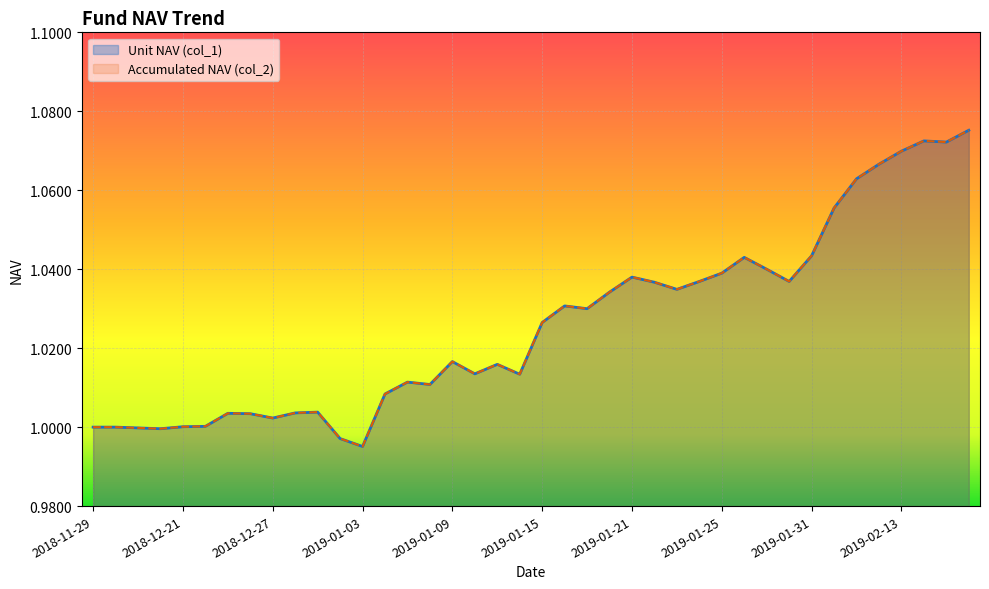

Reading left to right, list all the values displayed in this chart.

Unit NAV (col_1): 2018-11-29=1.0	2018-11-30=1.0	2018-12-07=1.0	2018-12-14=1.0	2018-12-21=1.0	2018-12-24=1.0	2018-12-25=1.0	2018-12-26=1.0	2018-12-27=1.0	2018-12-28=1.0	2018-12-31=1.0	2019-01-02=1.0	2019-01-03=1.0	2019-01-04=1.0	2019-01-07=1.0	2019-01-08=1.0	2019-01-09=1.0	2019-01-10=1.0	2019-01-11=1.0	2019-01-14=1.0	2019-01-15=1.0	2019-01-16=1.0	2019-01-17=1.0	2019-01-18=1.0	2019-01-21=1.0	2019-01-22=1.0	2019-01-23=1.0	2019-01-24=1.0	2019-01-25=1.0	2019-01-28=1.0	2019-01-29=1.0	2019-01-30=1.0	2019-01-31=1.0	2019-02-01=1.1	2019-02-11=1.1	2019-02-12=1.1	2019-02-13=1.1	2019-02-14=1.1	2019-02-15=1.1	2019-02-18=1.1
Accumulated NAV (col_2): 2018-11-29=1.0	2018-11-30=1.0	2018-12-07=1.0	2018-12-14=1.0	2018-12-21=1.0	2018-12-24=1.0	2018-12-25=1.0	2018-12-26=1.0	2018-12-27=1.0	2018-12-28=1.0	2018-12-31=1.0	2019-01-02=1.0	2019-01-03=1.0	2019-01-04=1.0	2019-01-07=1.0	2019-01-08=1.0	2019-01-09=1.0	2019-01-10=1.0	2019-01-11=1.0	2019-01-14=1.0	2019-01-15=1.0	2019-01-16=1.0	2019-01-17=1.0	2019-01-18=1.0	2019-01-21=1.0	2019-01-22=1.0	2019-01-23=1.0	2019-01-24=1.0	2019-01-25=1.0	2019-01-28=1.0	2019-01-29=1.0	2019-01-30=1.0	2019-01-31=1.0	2019-02-01=1.1	2019-02-11=1.1	2019-02-12=1.1	2019-02-13=1.1	2019-02-14=1.1	2019-02-15=1.1	2019-02-18=1.1